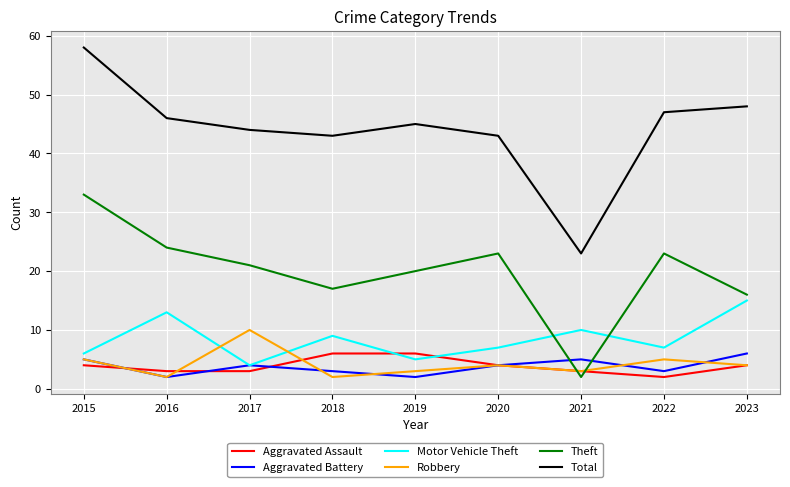

What is the smallest value displayed?

2